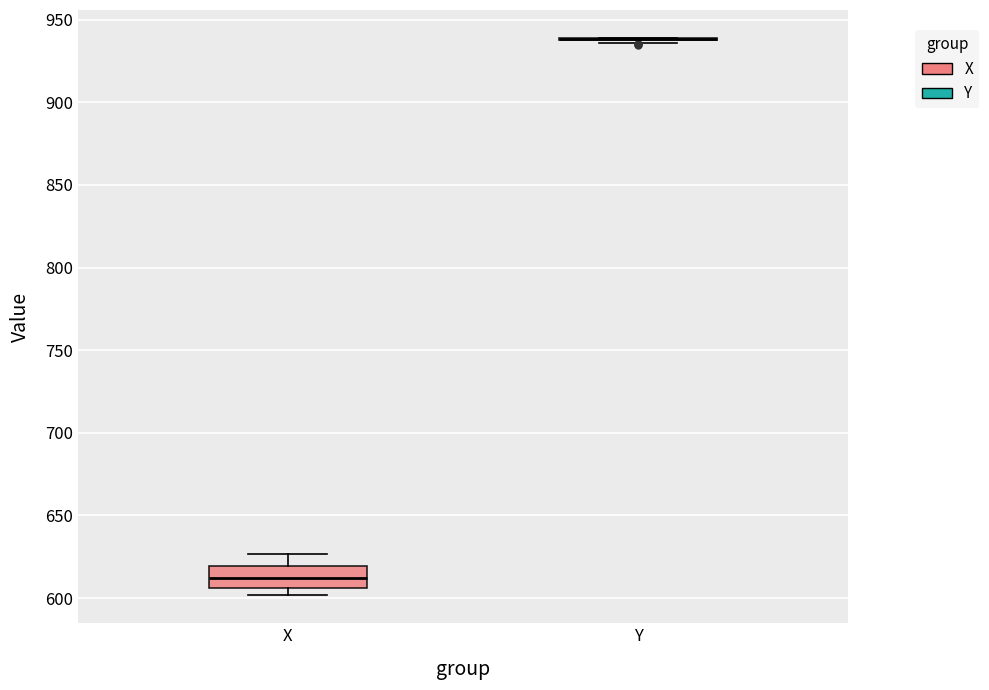

Reading left to right, transcribe this box plot: for each box, give where its median line is, the range the box spans, and where its two whiskers end, as read against the y-axis. The values are not printed on the chart, so give them approximately, as read against the axis.

X: median 610, box 605 to 620, whiskers 600 to 625
Y: box collapsed to a line at 940, whiskers 935 to 940